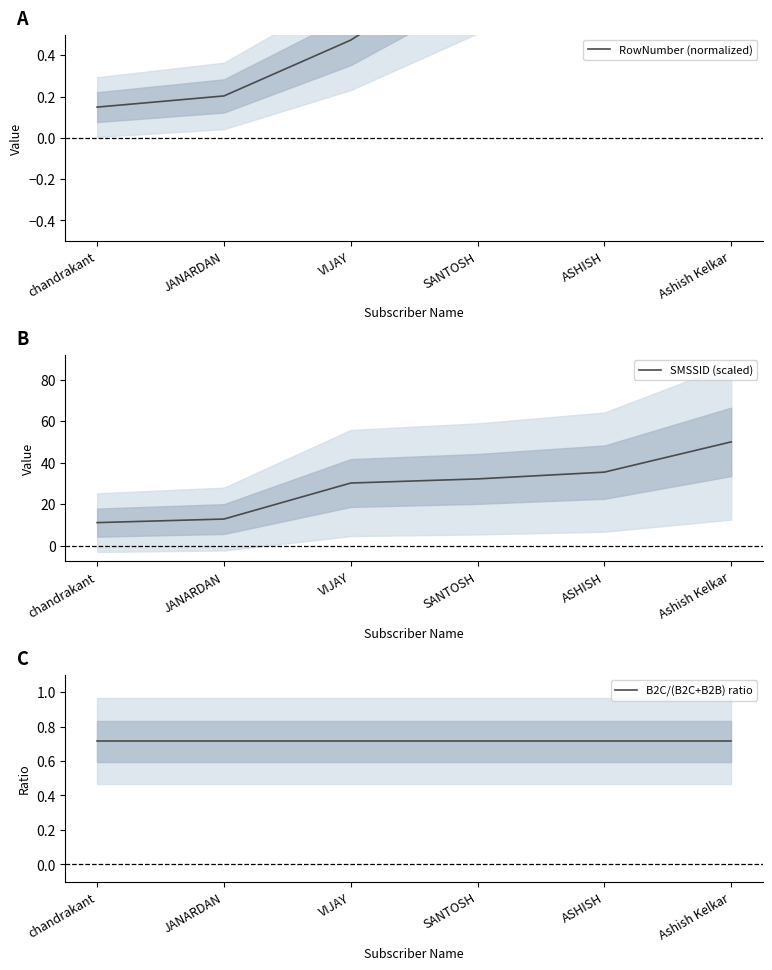

What is the sum of all B2C/(B2C+B2B) ratio values?

4.3